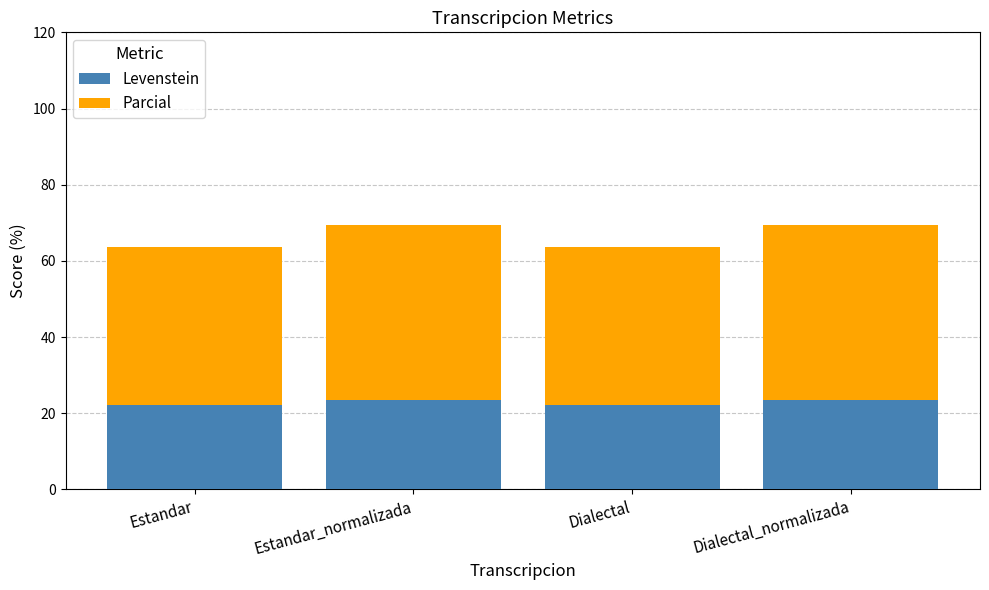

What is the total value across all series at Dialectal_normalizada?

69.5